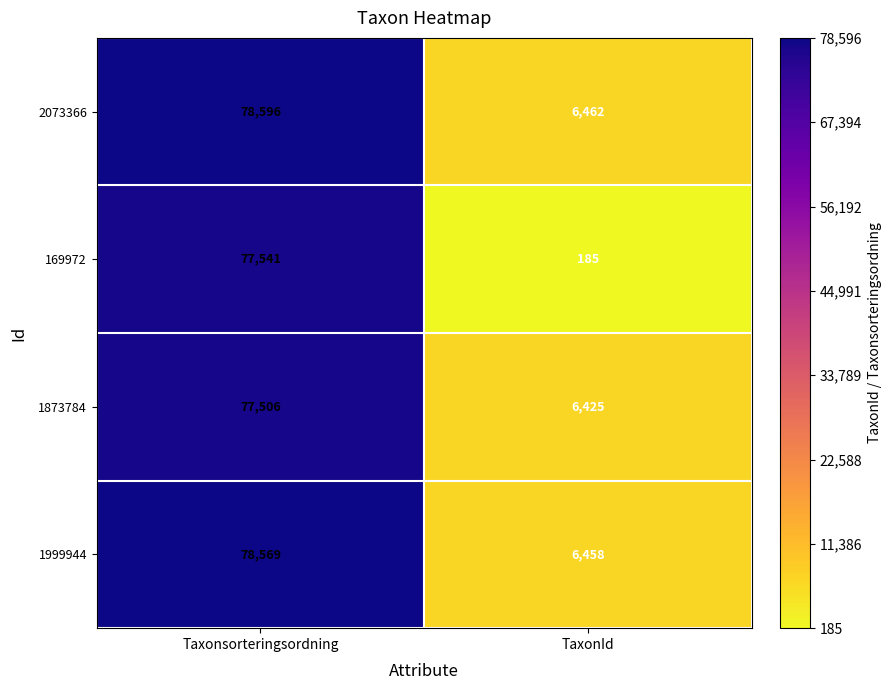

Where is 1999944 nearest to the value 42513?

TaxonId